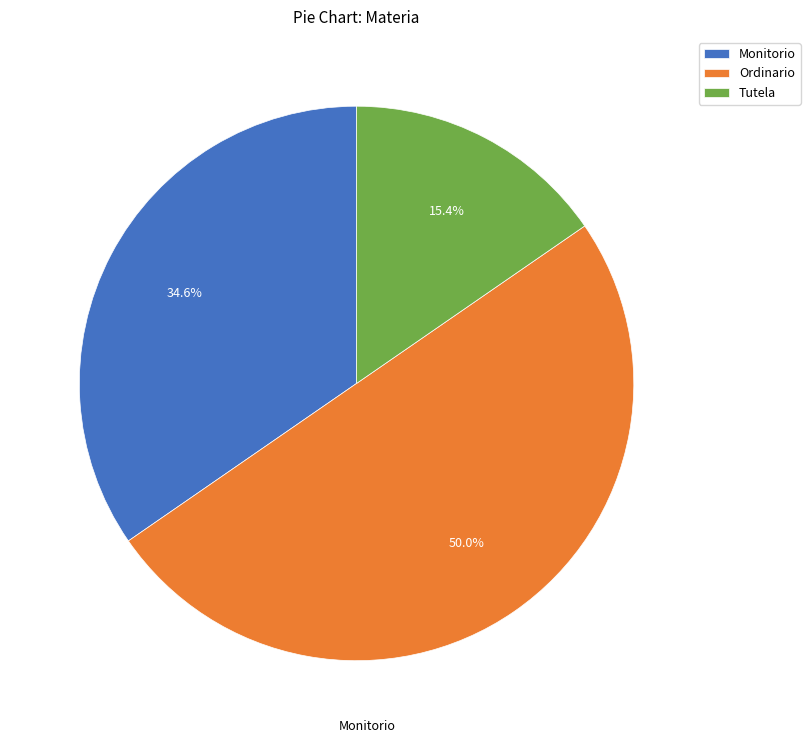

To the nearest percent, what is the combined percentage of Tutela and Ordinario?

65%